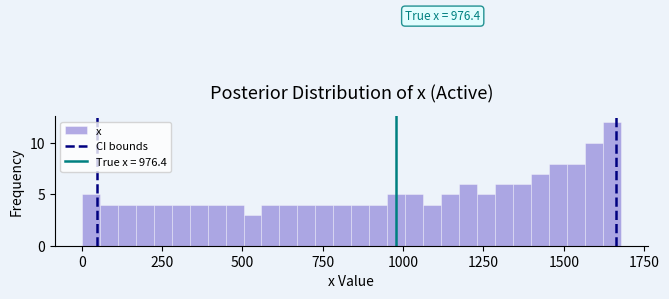

Read against the x-axis, roughly where is the centre of the tallest bar?

1650